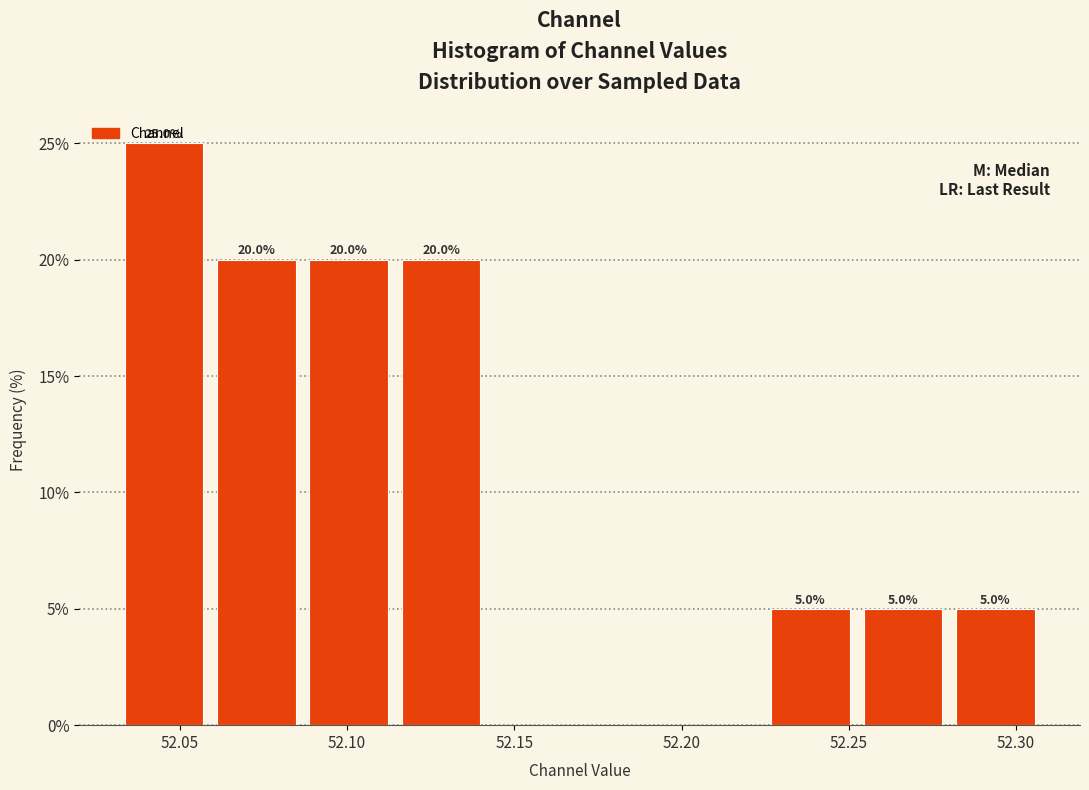

Which range on the x-axis has the tallest bar?

52.030 to 52.060